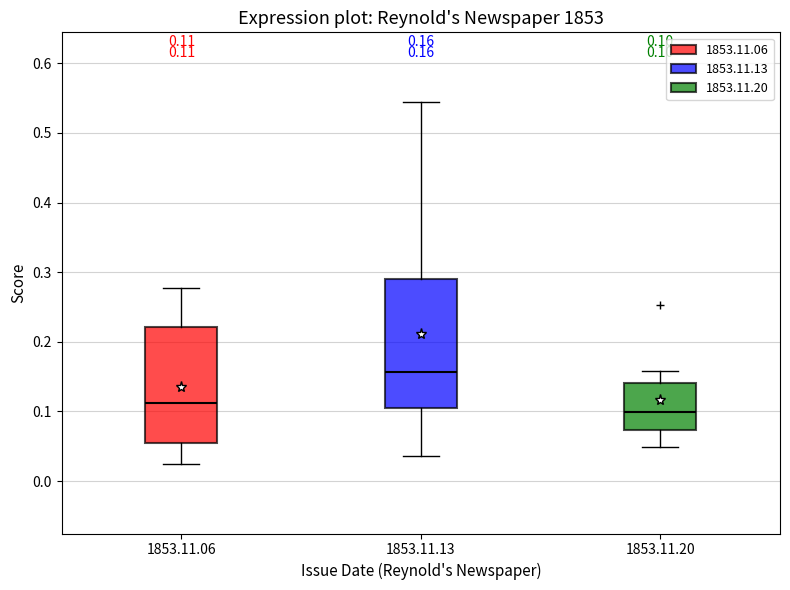

Which box is the tallest, from its lower edge to its upper edge?

1853.11.13